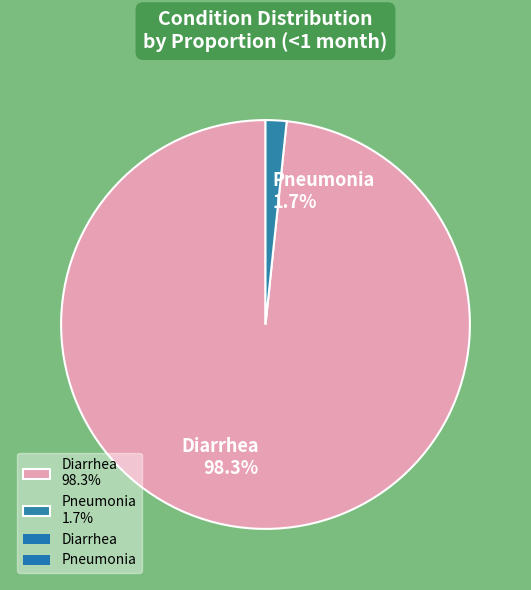

What percentage do Diarrhea and Pneumonia together represent?

100.0%